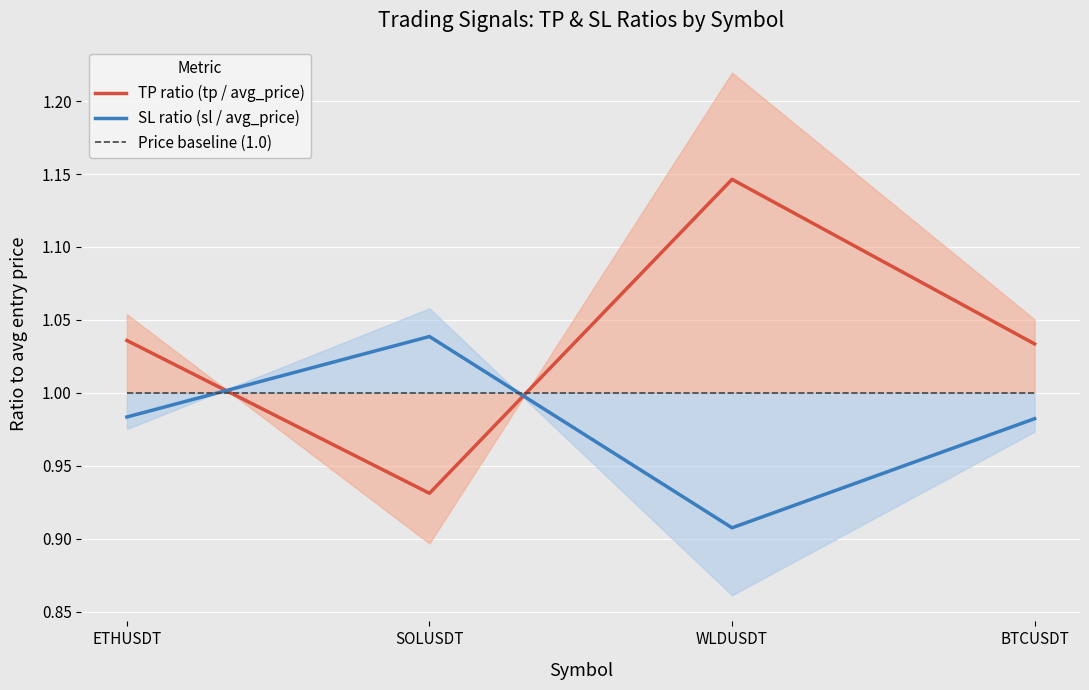

What is the difference between the maximum and second lowest values in the TP ratio (tp / avg_price) series?

0.1